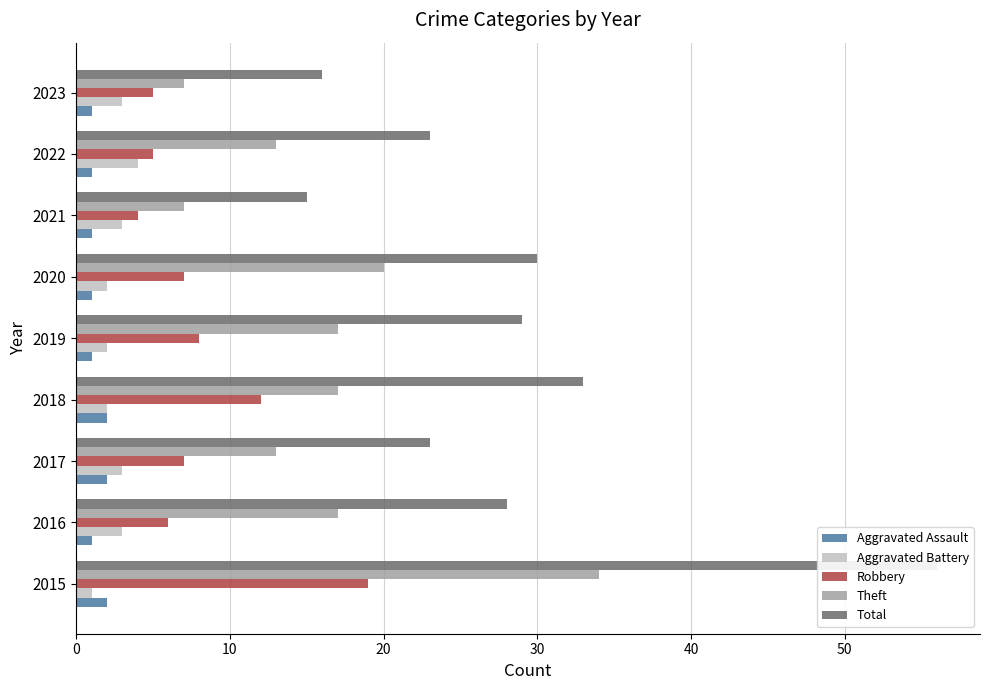

The value of Theft at 2018 is 6. True or false?

False